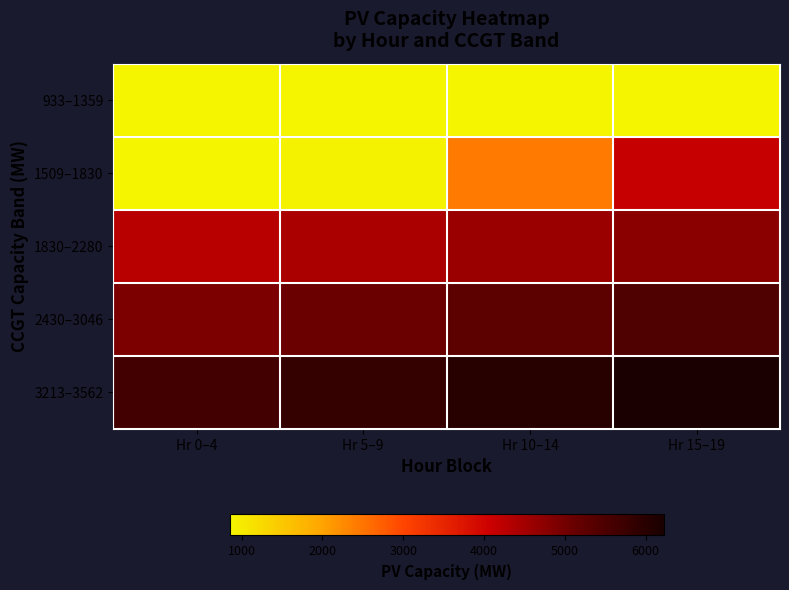

How many series are shown in this chart?

5